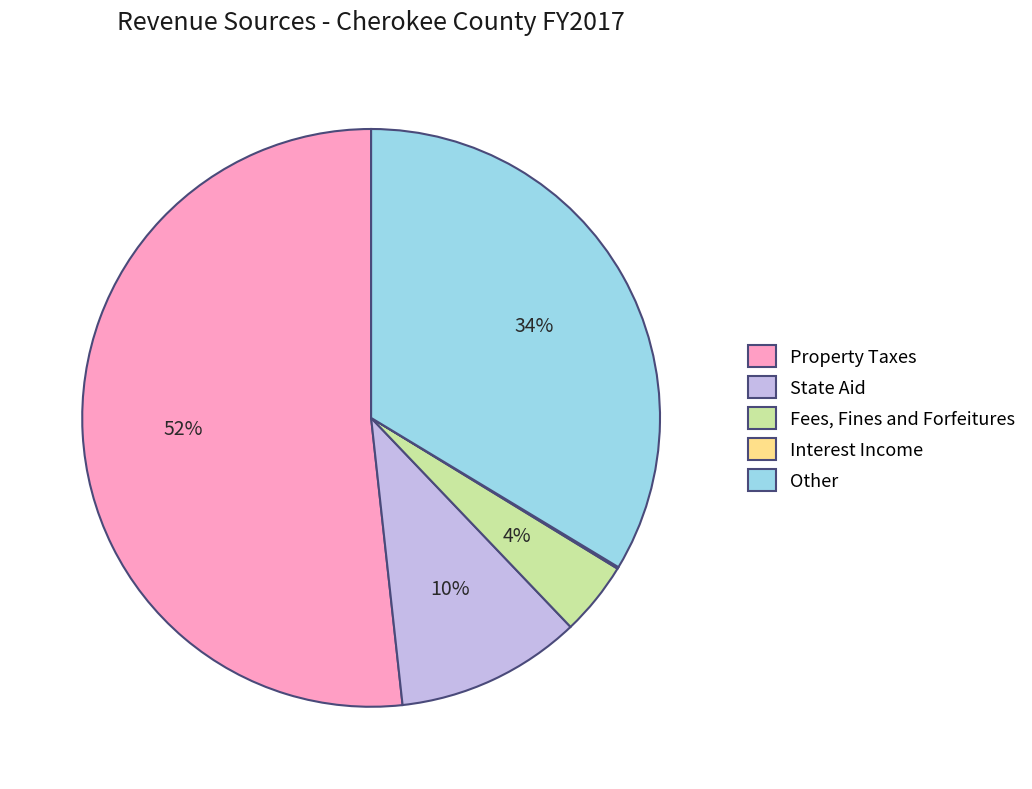

Approximately how many times larger is the value at State Aid compared to Fees, Fines and Forfeitures?

2.5